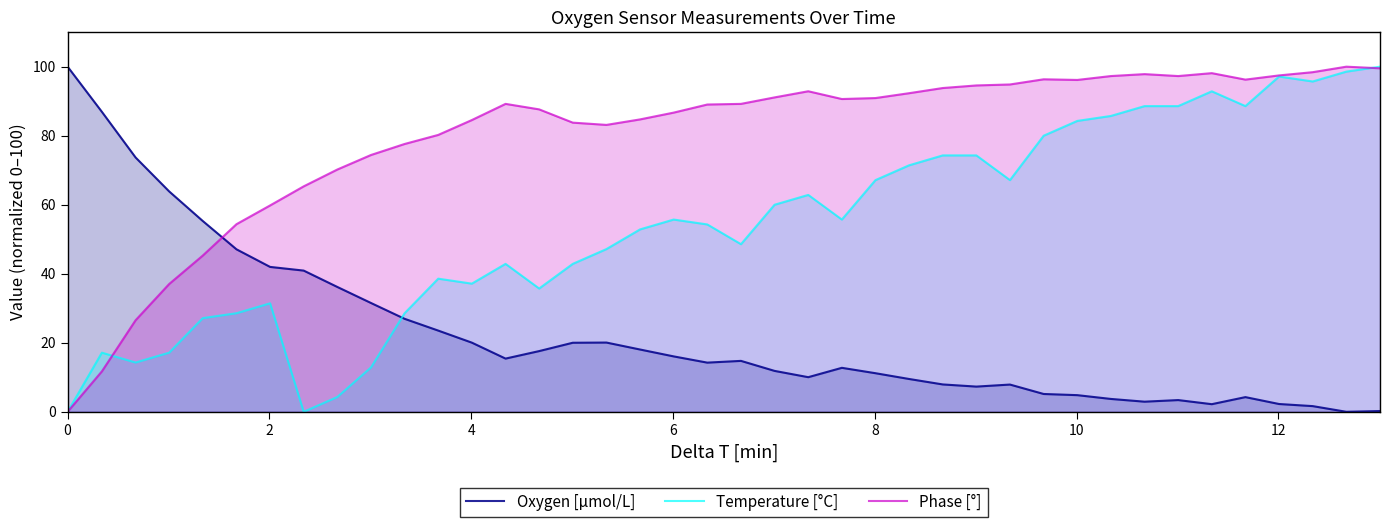

What is the maximum value shown in the chart?

100.0